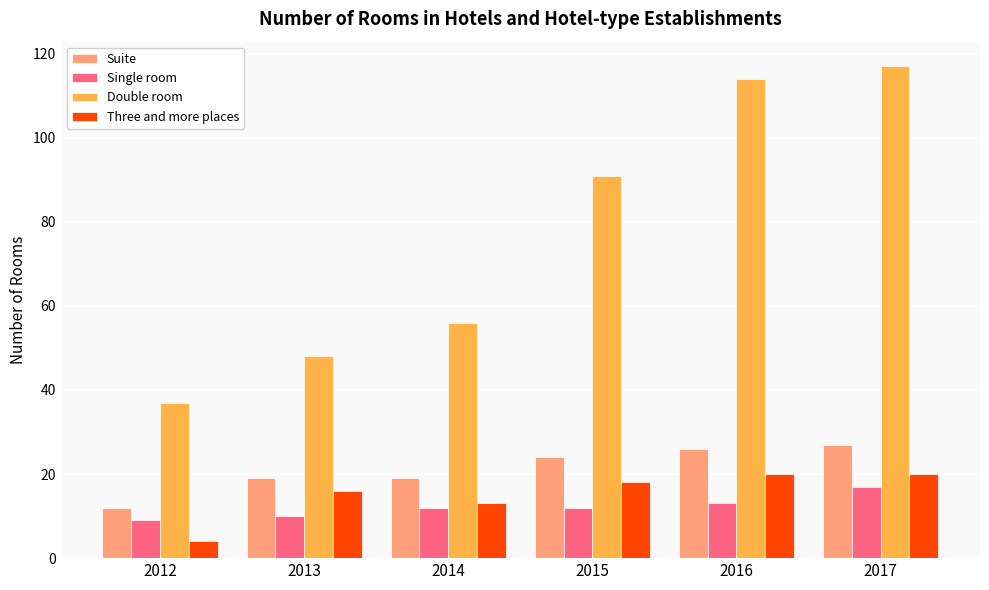

What is the value of the Three and more places bar at the 4th from the left?

18